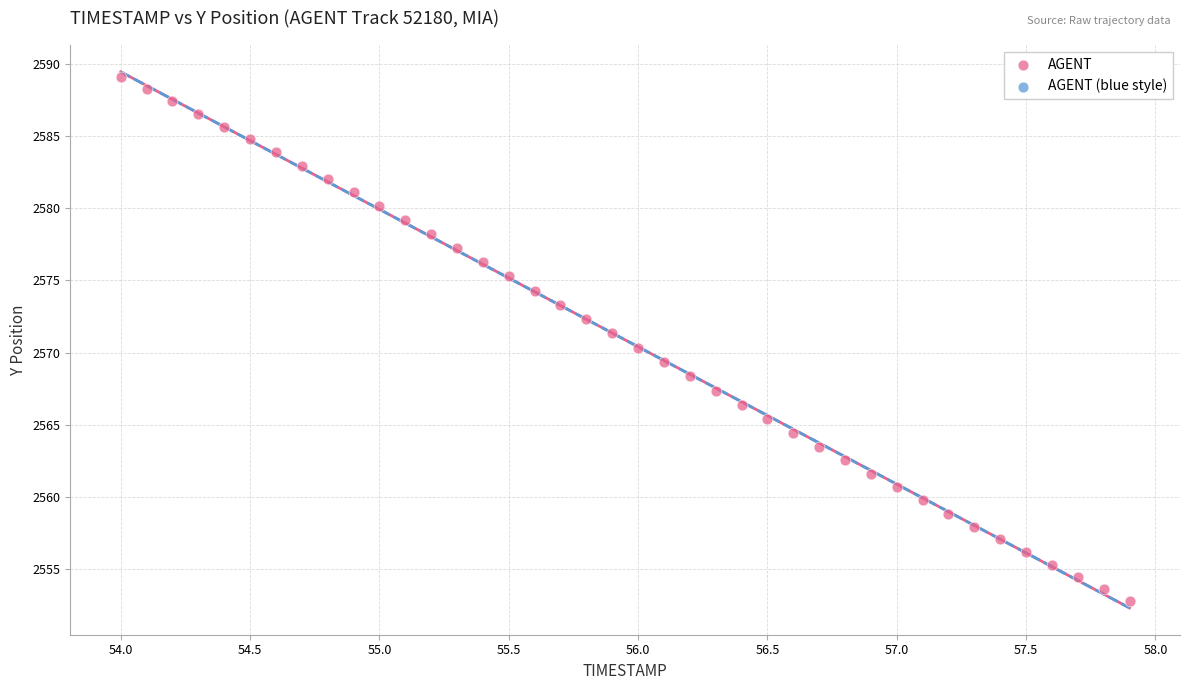

What is the range of X values (max minus min)?

3.9